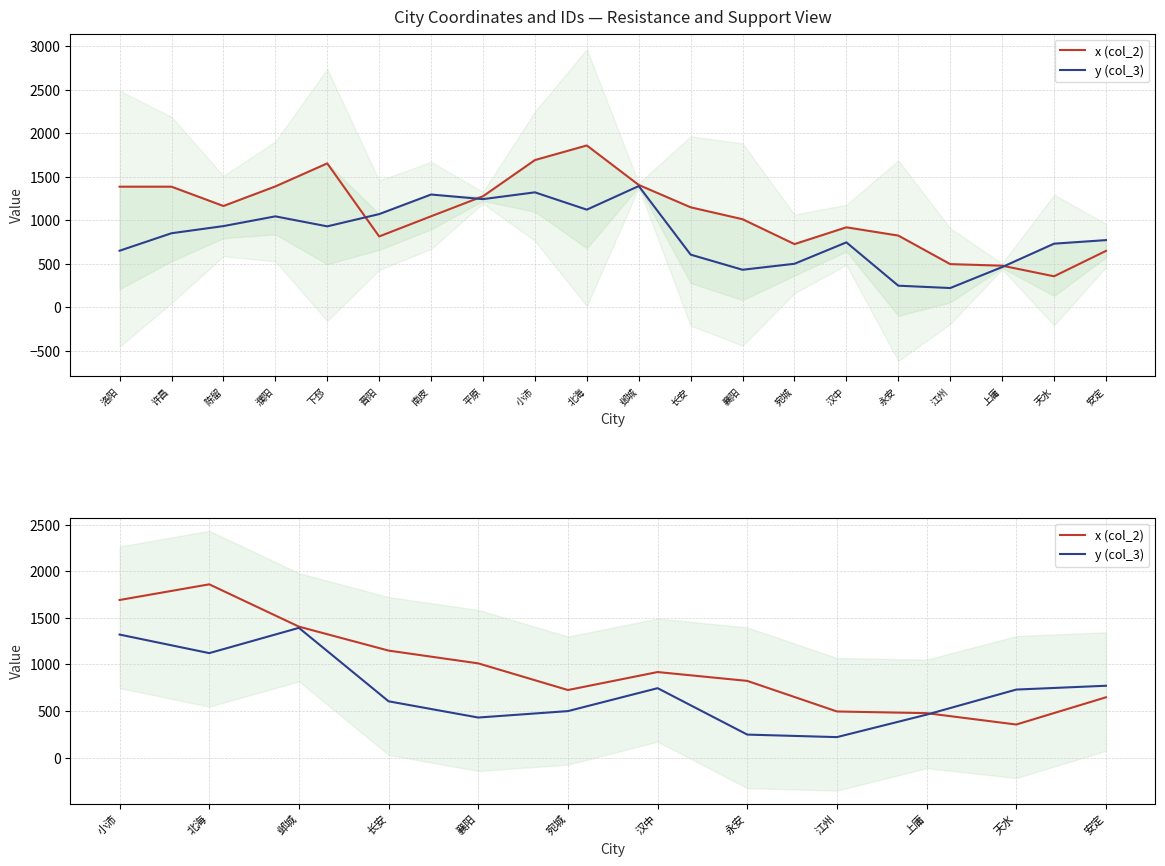

Is the value of x (col_2) at 襄阳 greater than the value of y (col_3) at 天水?

Yes